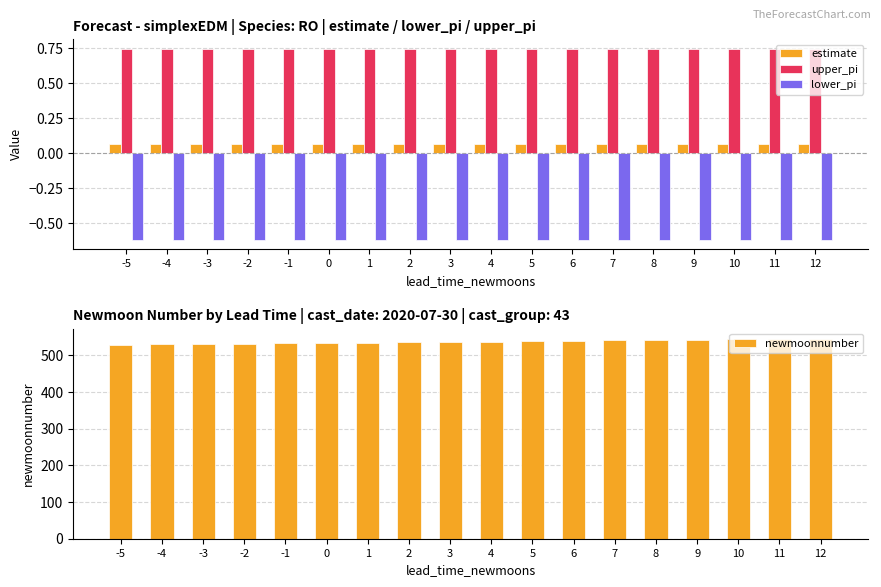

What are all the series names shown in the legend?

estimate, upper_pi, lower_pi, newmoonnumber